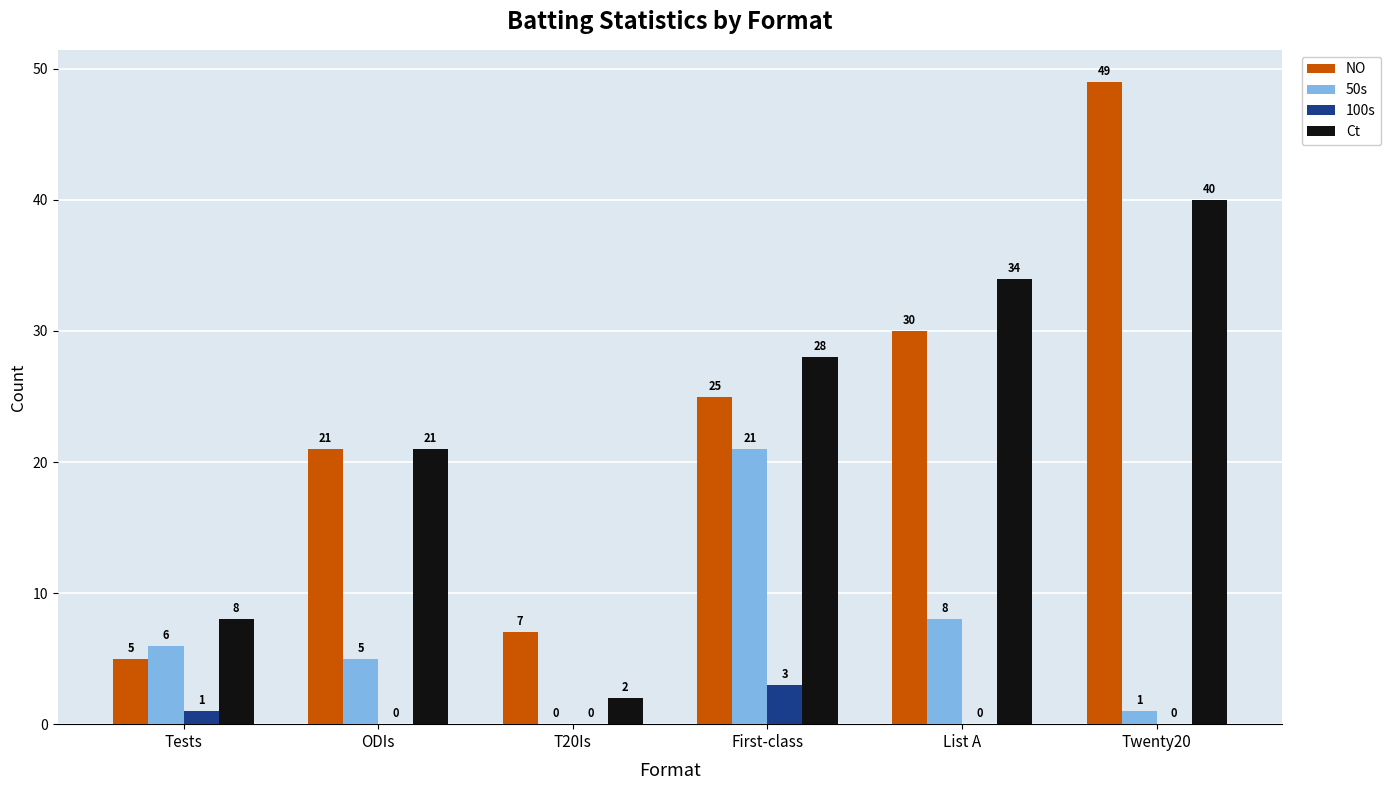

Where is 50s nearest to the value 10?

List A